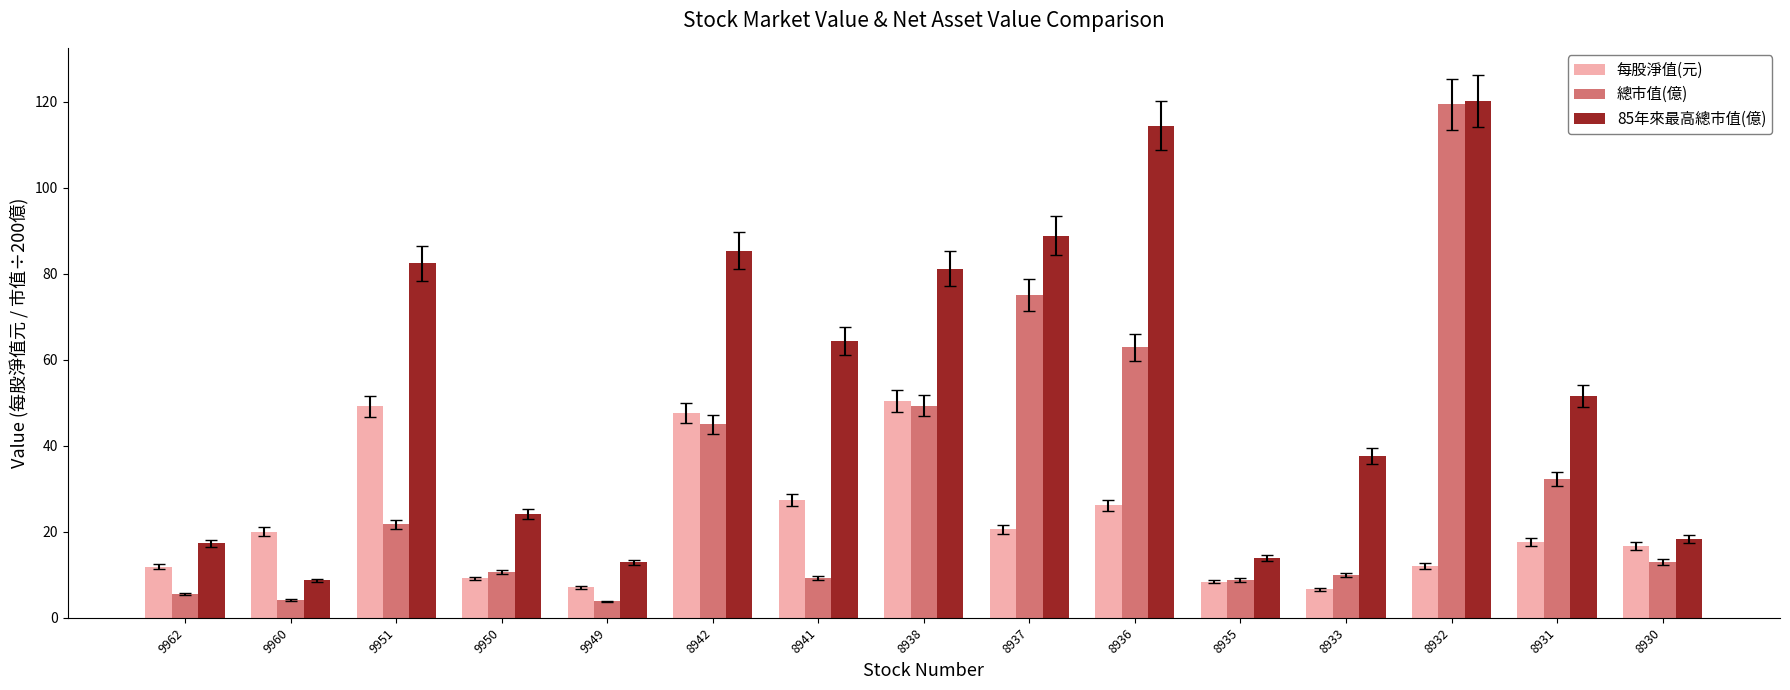

Which category has the lowest value in the 85年來最高總市值(億) series?

9960